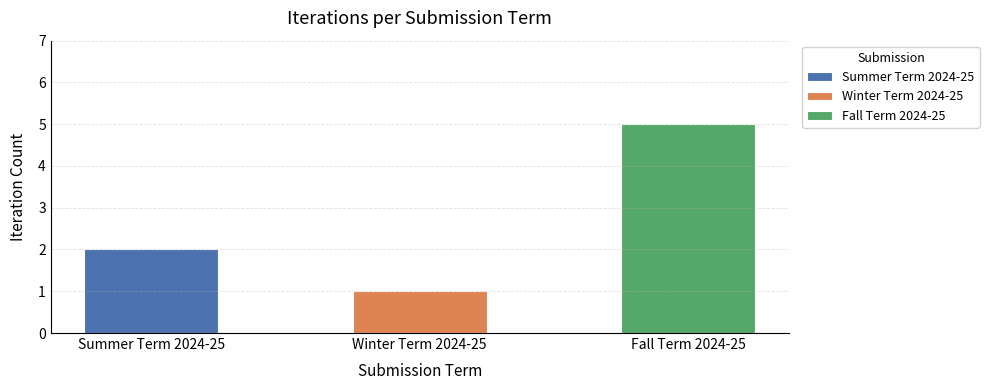

Is it true that the value at Summer Term 2024-25 is 2?

True